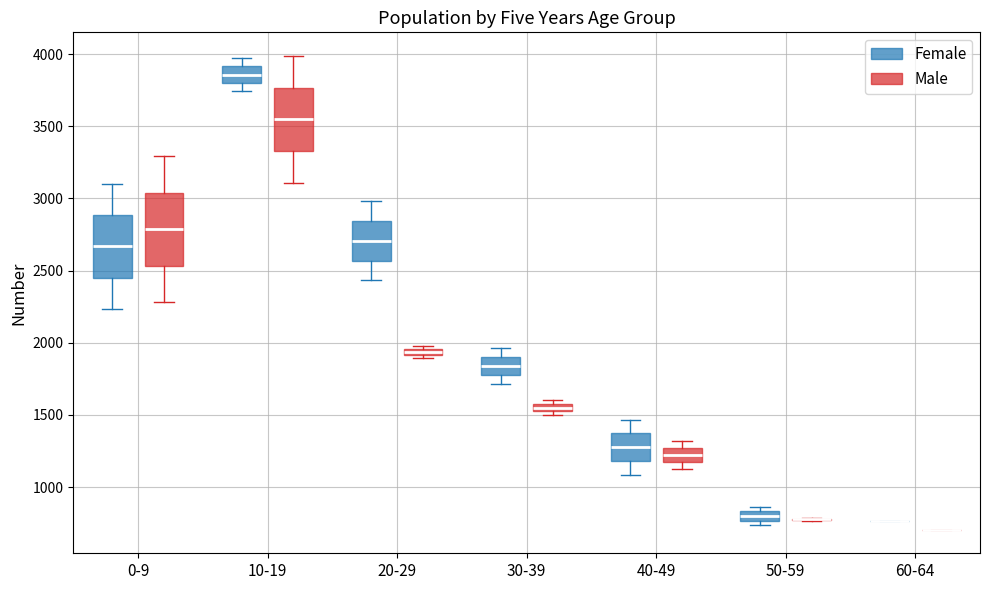

Where does the median line of the box for 0-9 (Male) sit on the y-axis? The values are not printed on the chart, so give them approximately, as read against the axis.

2800